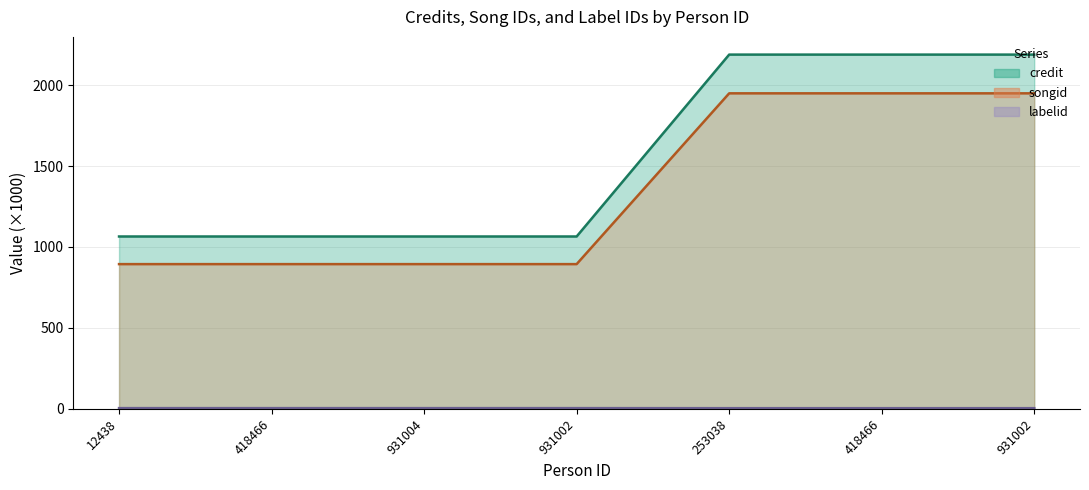

Rank the series by their maximum value, from lowest to highest.

songid, labelid, credit